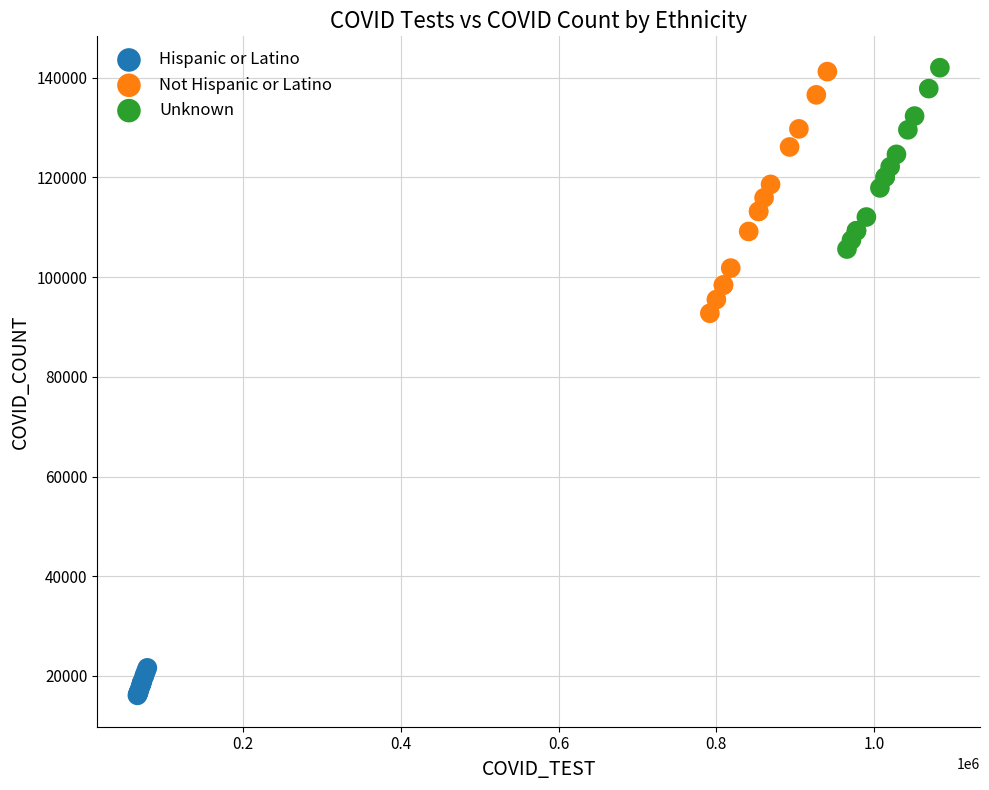

Which series contains the lowest Y value?

Hispanic or Latino